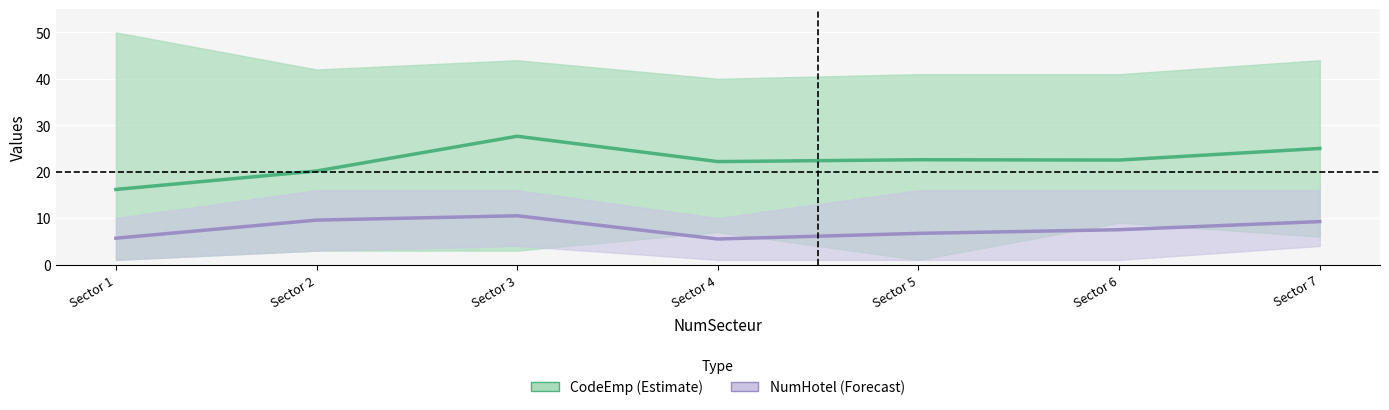

True or false: NumHotel mean and CodeEmp mean intersect in this chart.

False